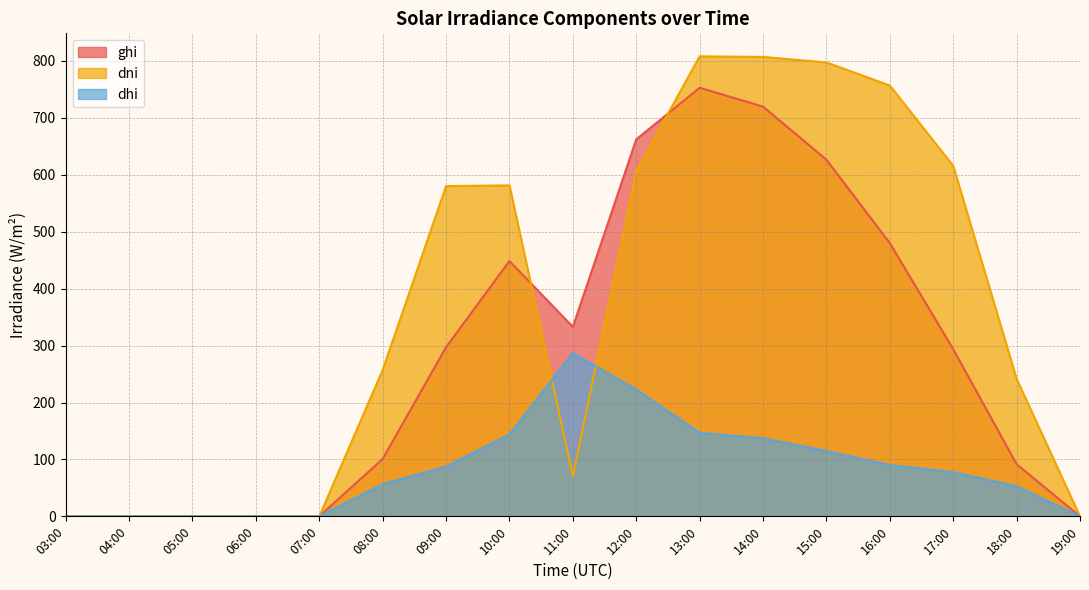

The dni series shows 417.2 at 08:00. True or false?

False